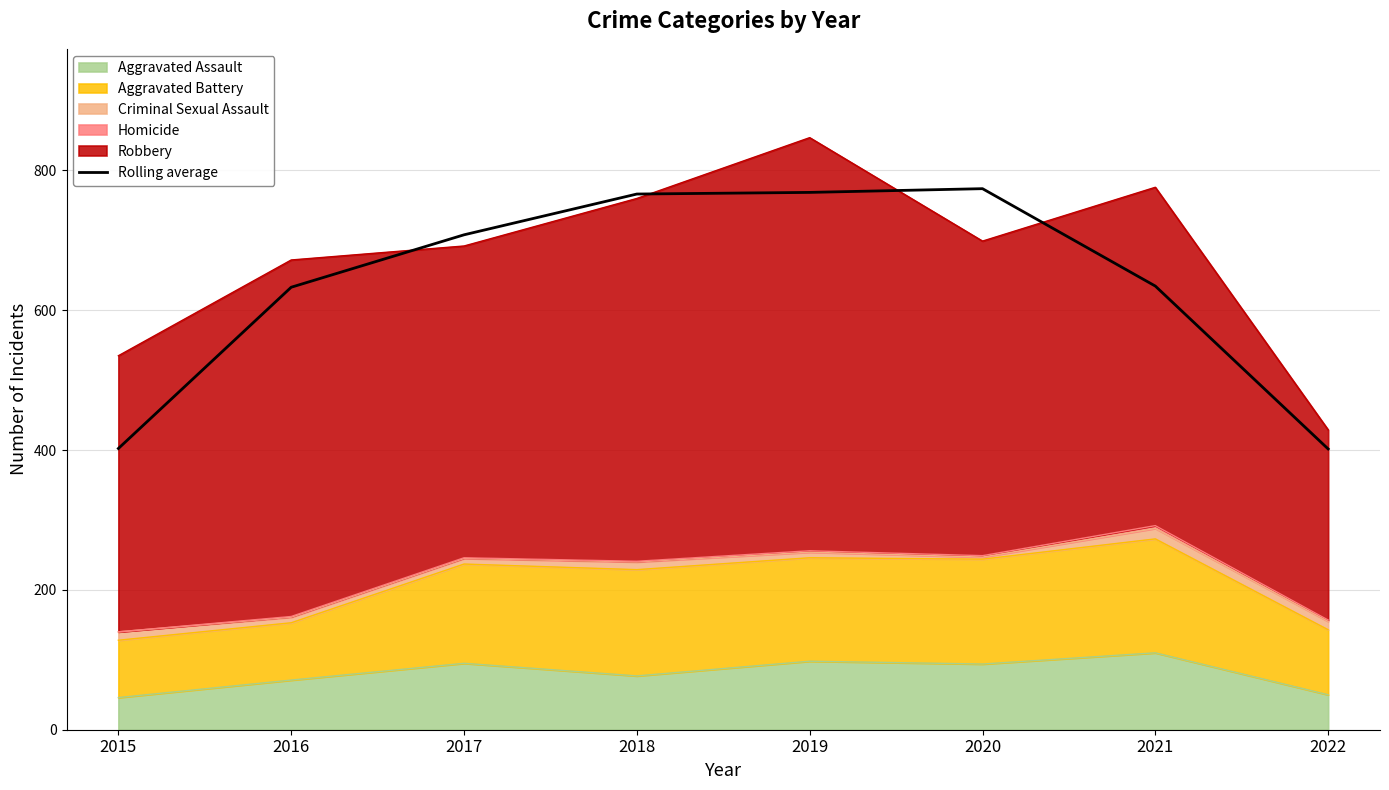

The chart shows a value of 233.9 at 2017. True or false?

False